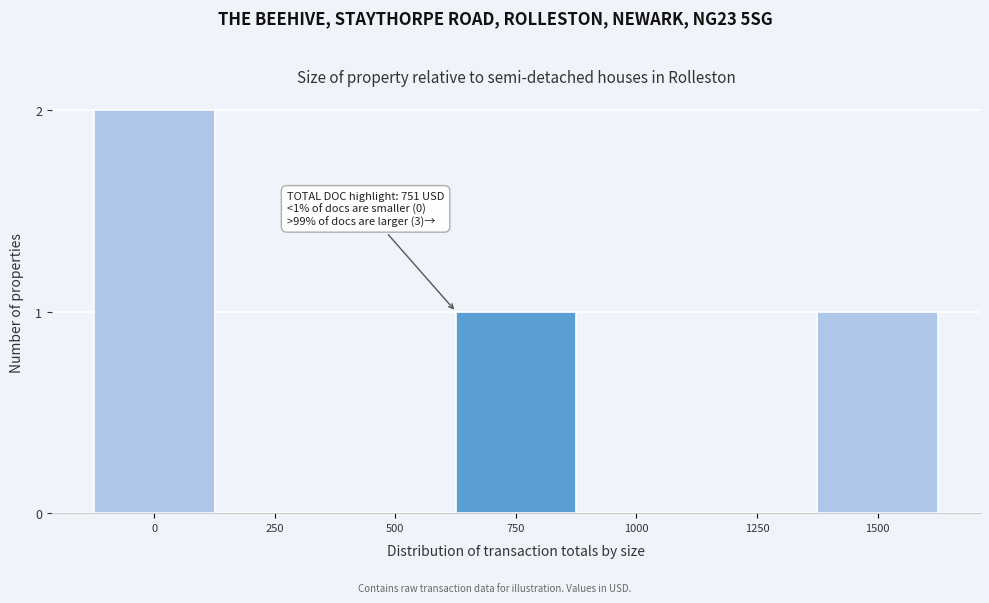

Reading left to right, list all the values displayed in this chart.

0=2	250=0	500=0	750=1	1000=0	1250=0	1500=1